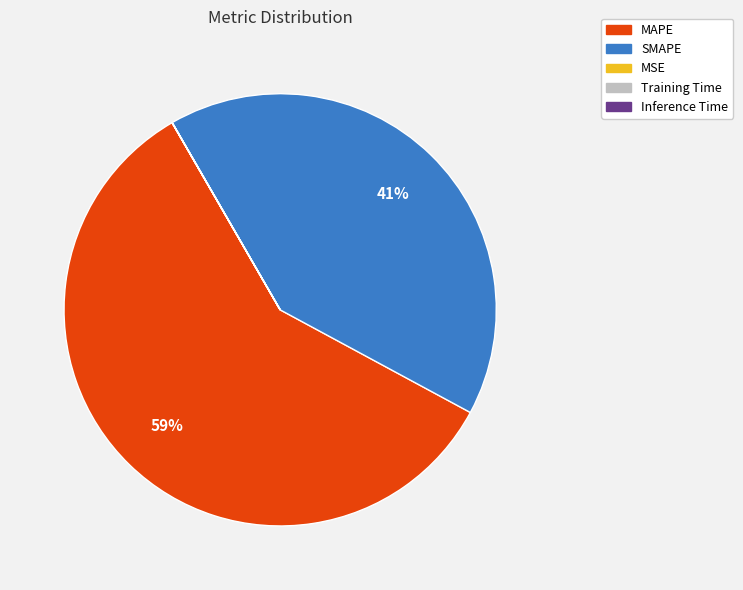

Which slice is the largest?

MAPE